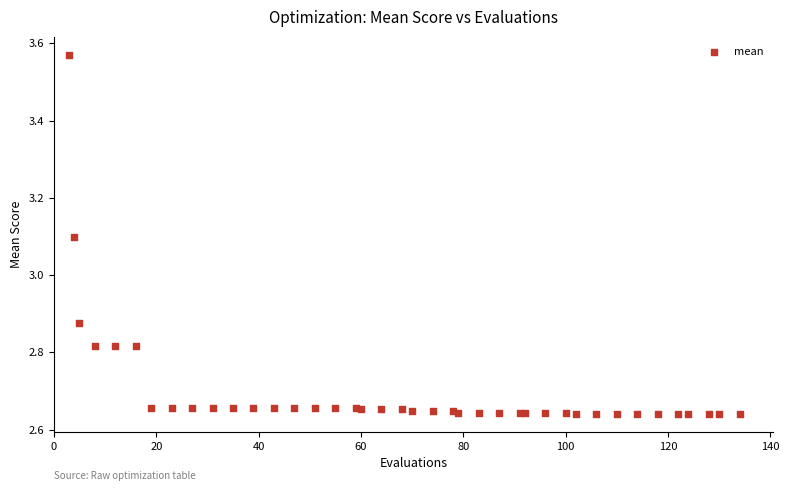

What Y value in the scatter plot is closest to 3?

3.1